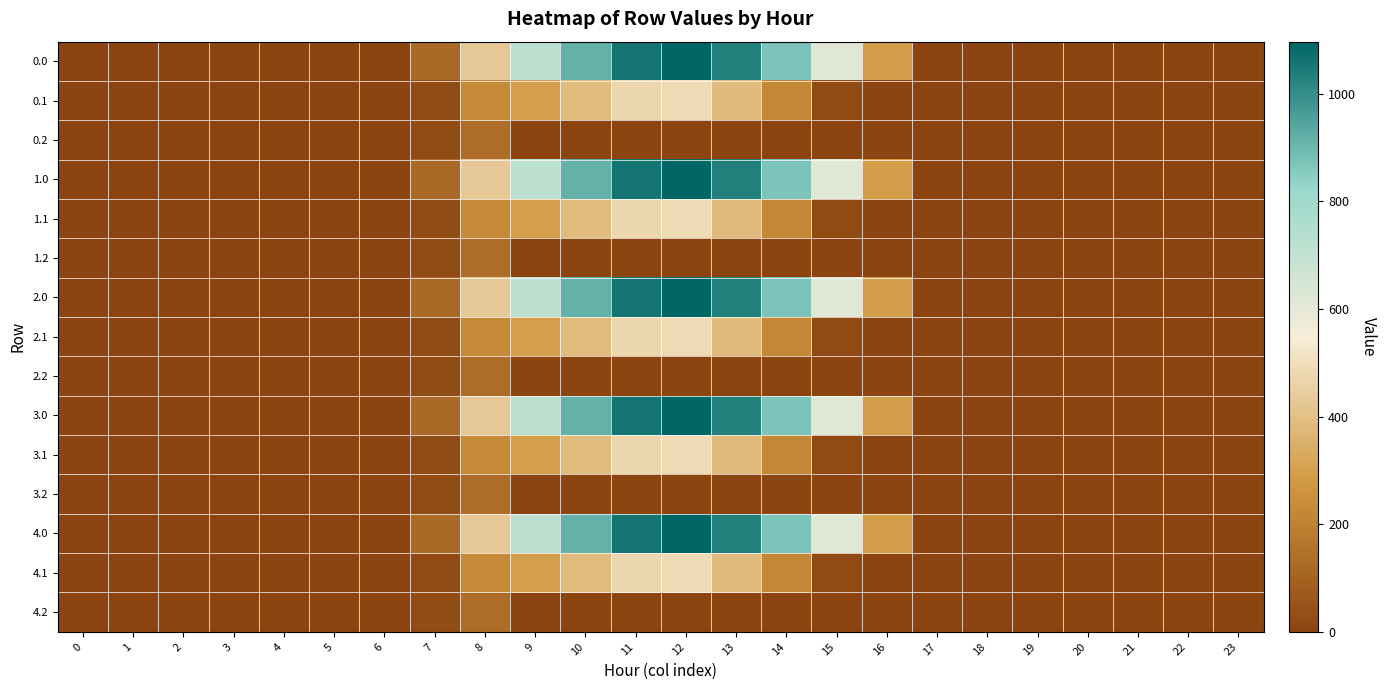

How many distinct data groups are displayed?

15